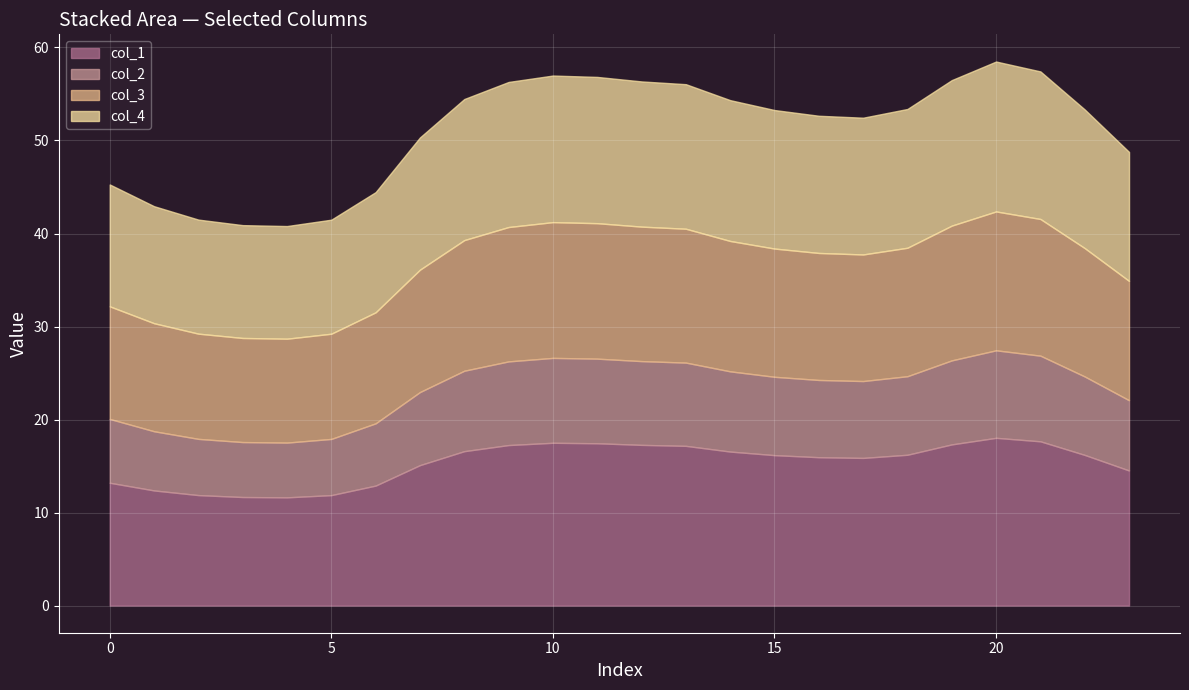

What are all the series names shown in the legend?

col_1, col_2, col_3, col_4